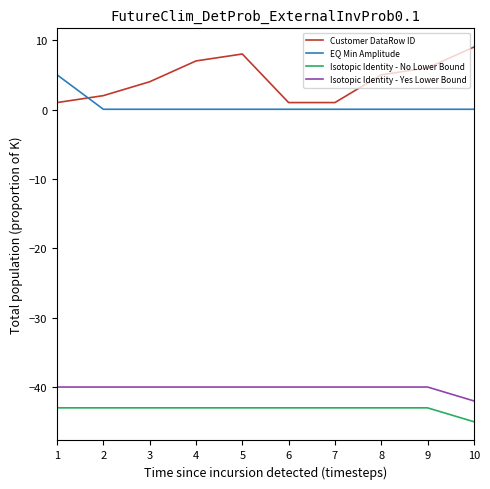

How many lines are shown in the chart?

4